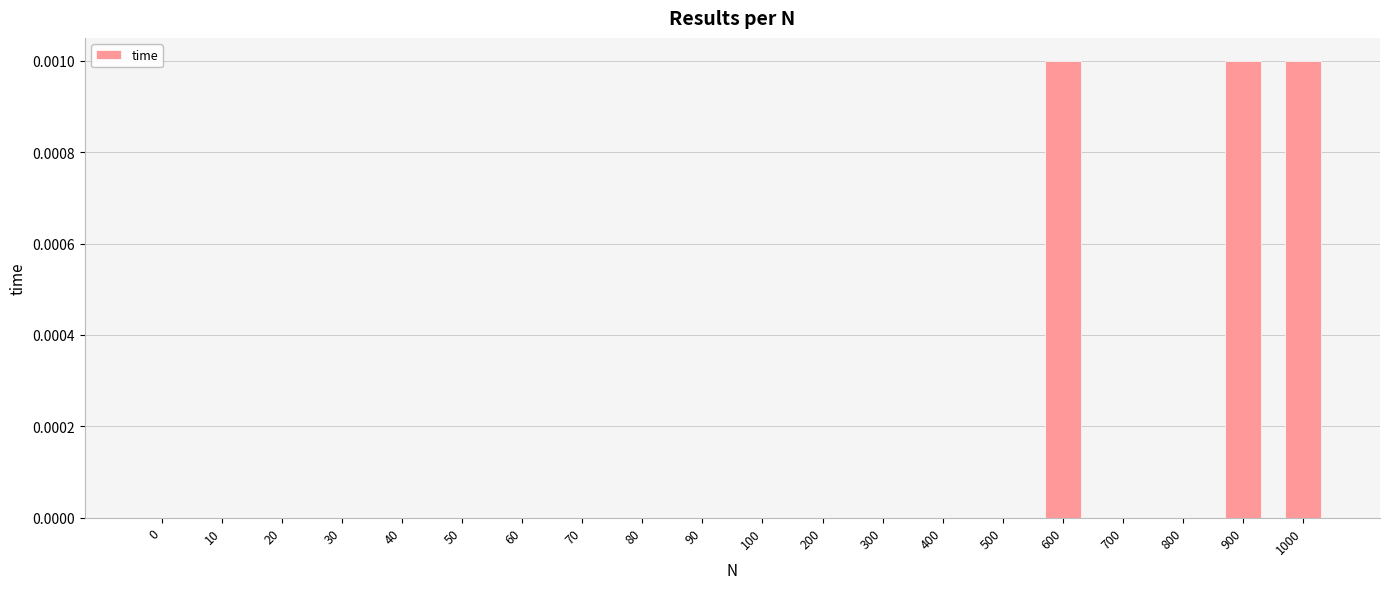

Between 1000 and 10, which is larger?

1000